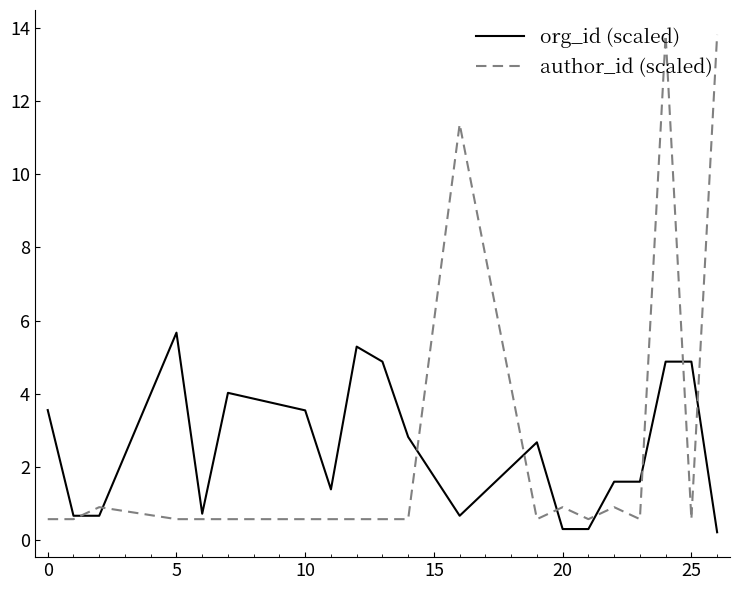

What is the highest value of the author_id (scaled) series?

13.8